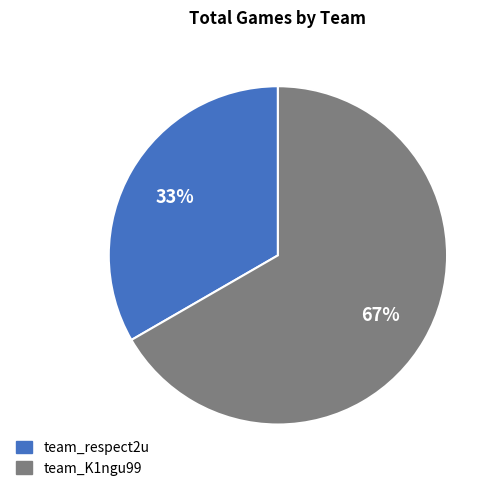

Which category has the smallest portion of the pie?

team_respect2u